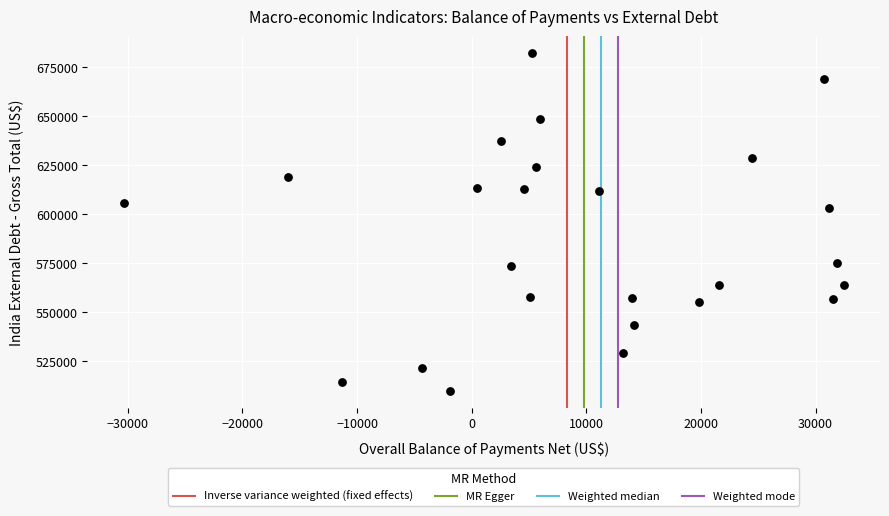

What is the range of Y values (max minus min)?

172502.0